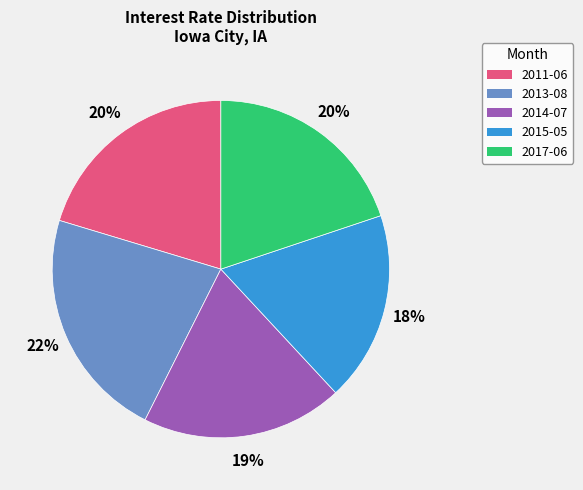

Which slice is the largest?

2013-08